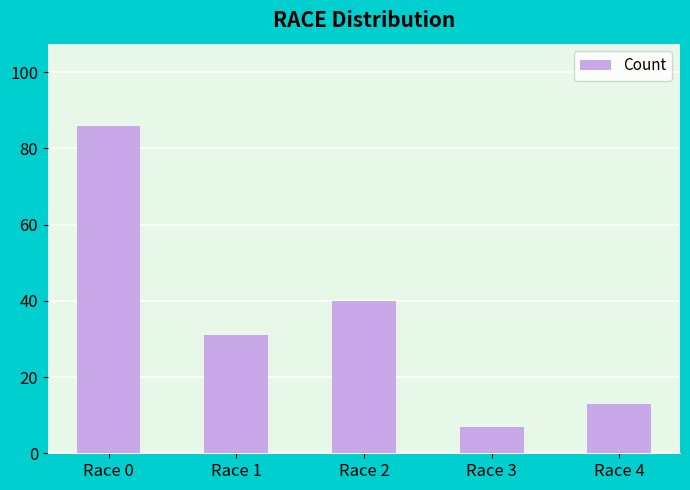

Reading right to left, what are all the values shown in this chart?

13	7	40	31	86